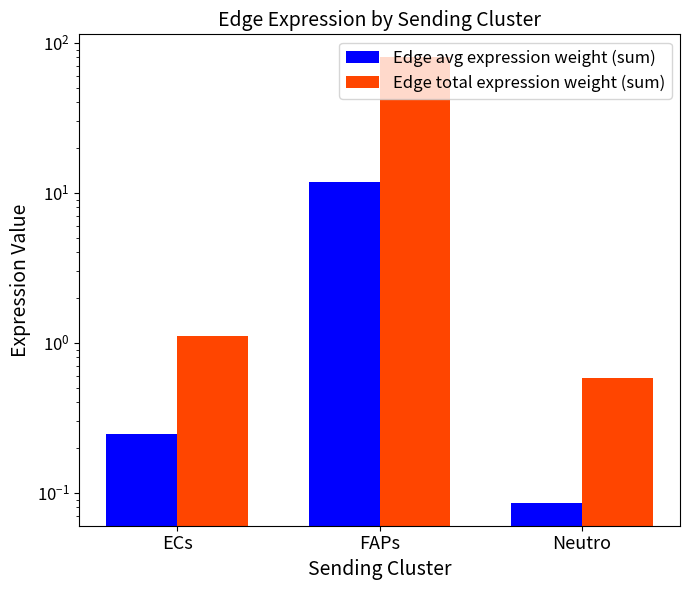

At which label does Edge total expression weight (sum) first exceed 1?

ECs